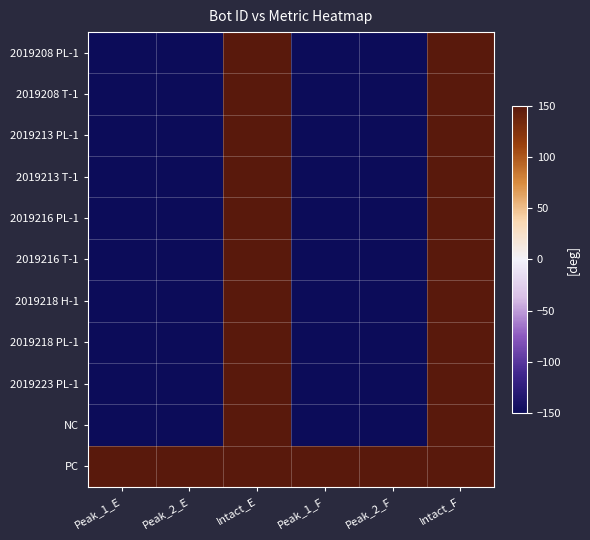

What is the spread (max minus min) of values at Peak_1_F?

300